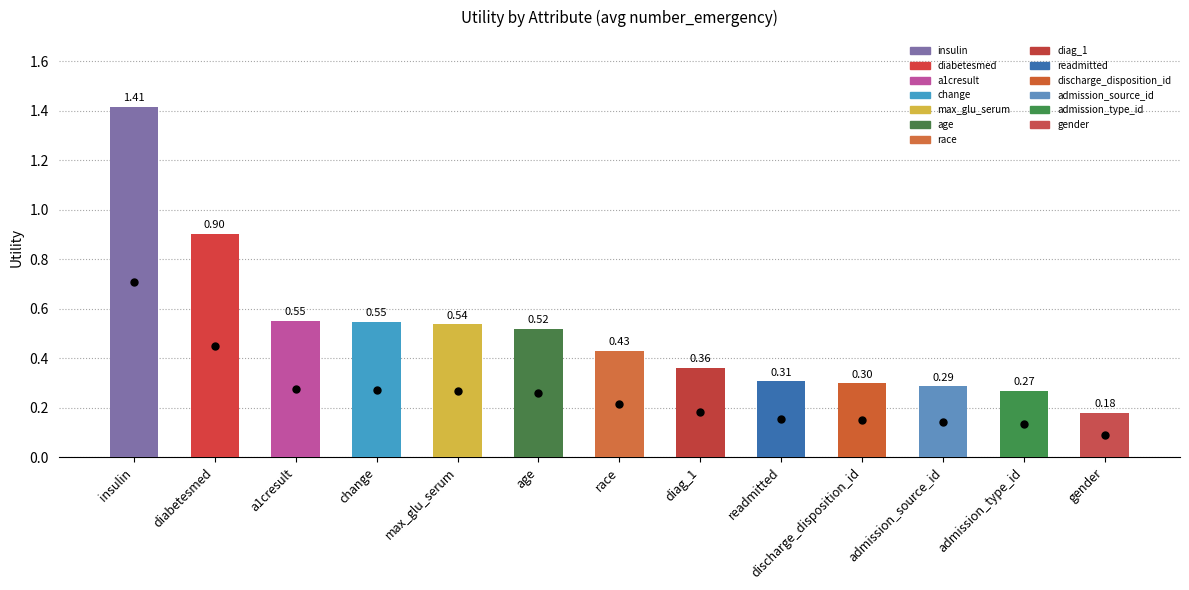

Between age and admission_source_id, which is larger?

age